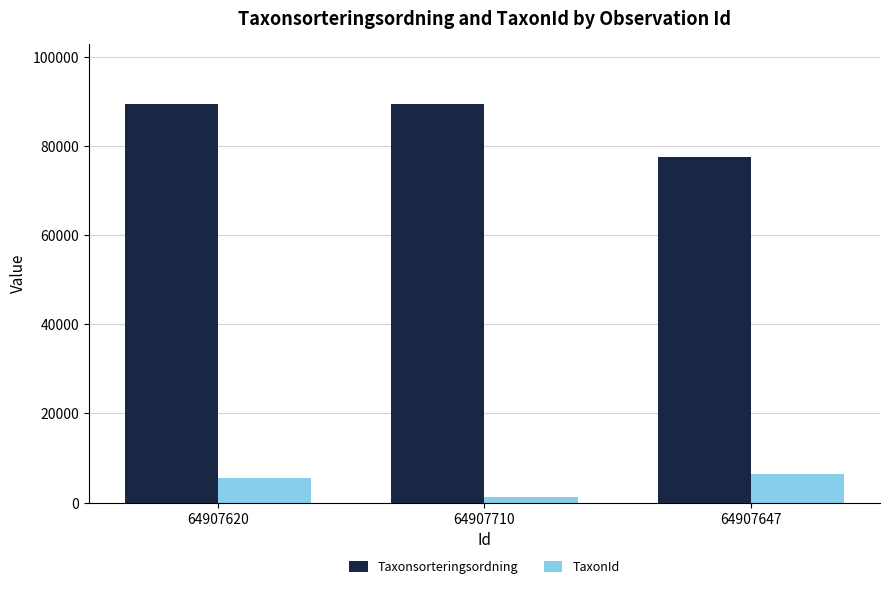

How many groups of bars are there?

3